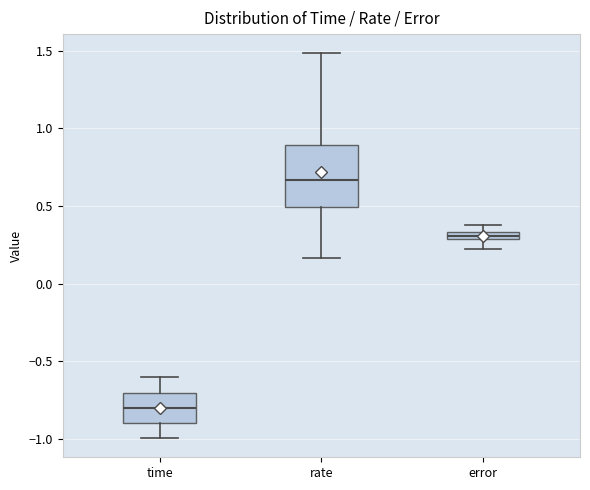

Which box is the tallest, from its lower edge to its upper edge?

rate